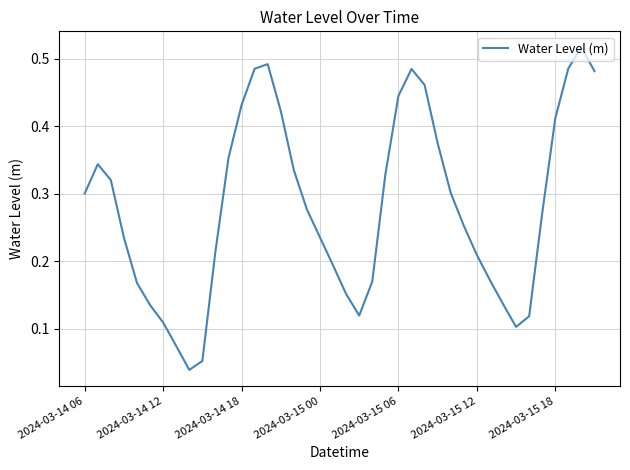

What is the difference between the maximum and minimum values?

0.5